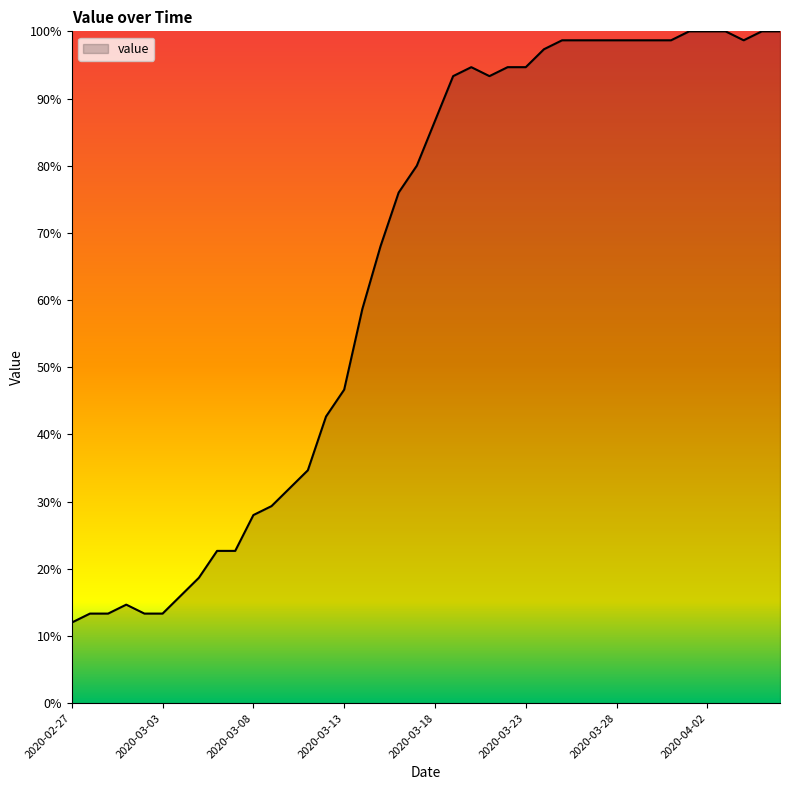

What is the minimum value shown in the chart?

12.0